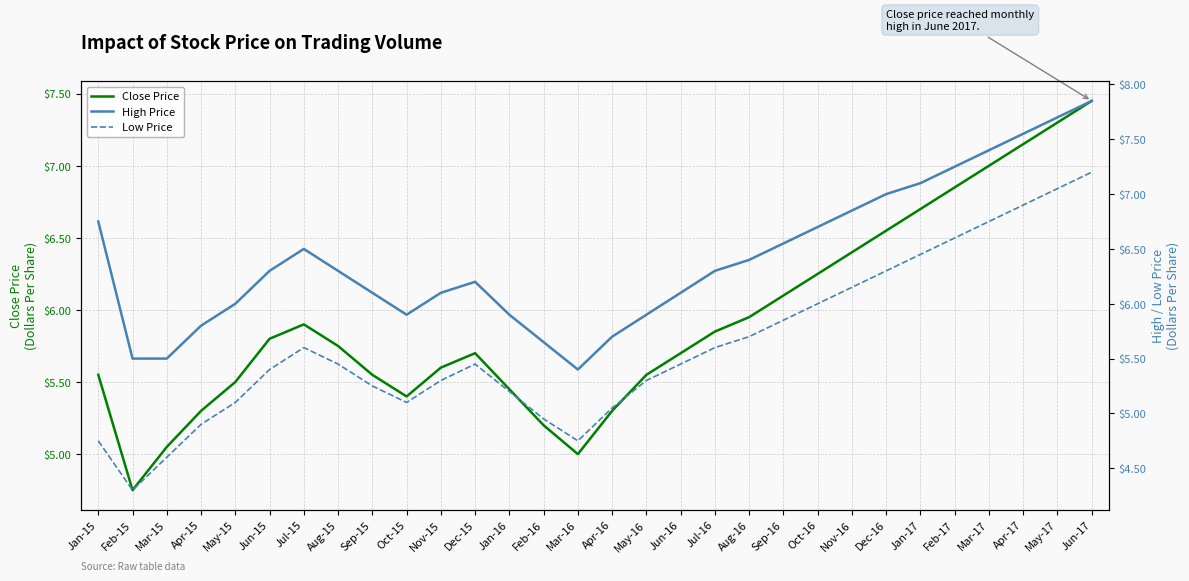

What is the difference between the maximum and minimum values in the Close Price series?

2.7